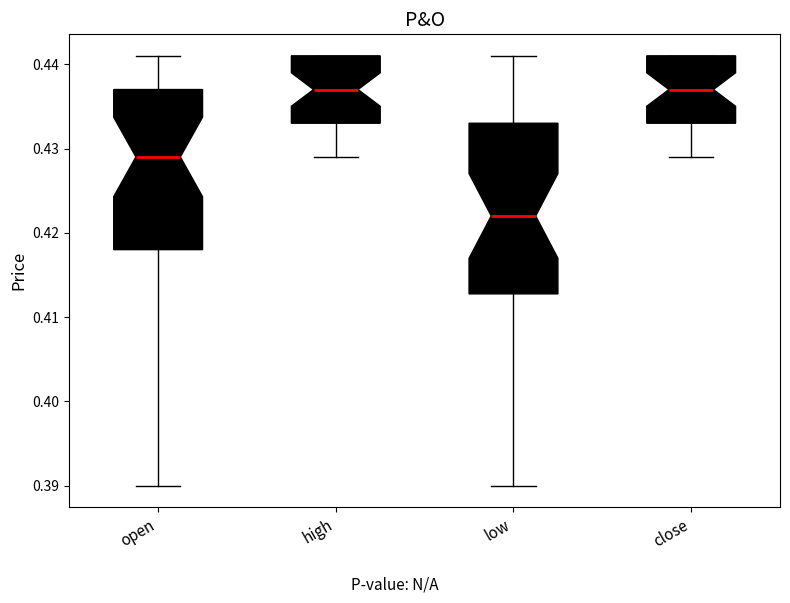

Where does the median line of the box for high sit on the y-axis? The values are not printed on the chart, so give them approximately, as read against the axis.

0.437